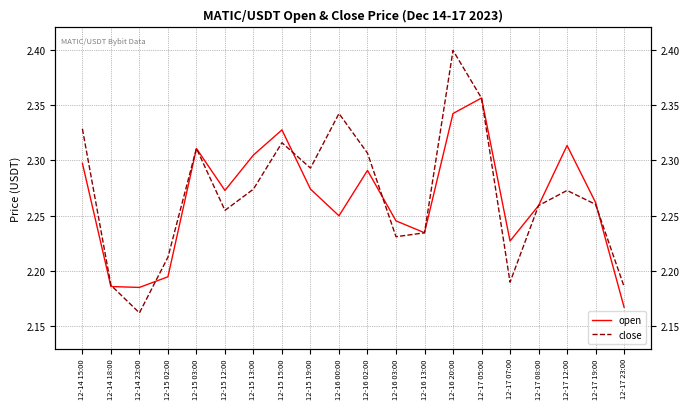

Which series has the widest spread of values?

close